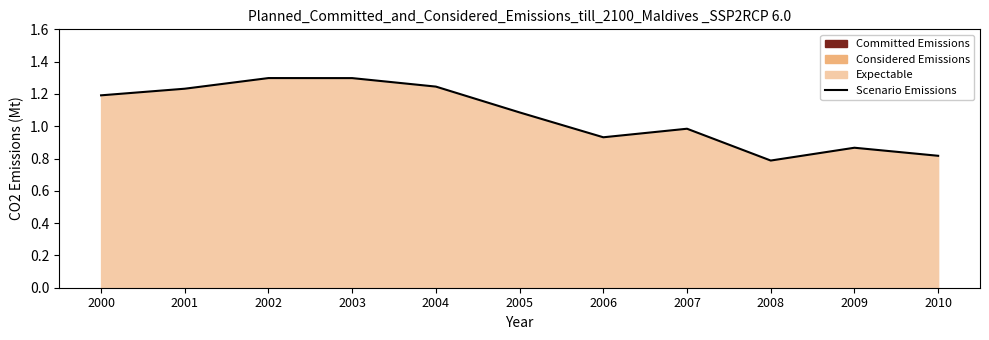

What is the ratio of the value at 2009 to the value at 2000?

0.7